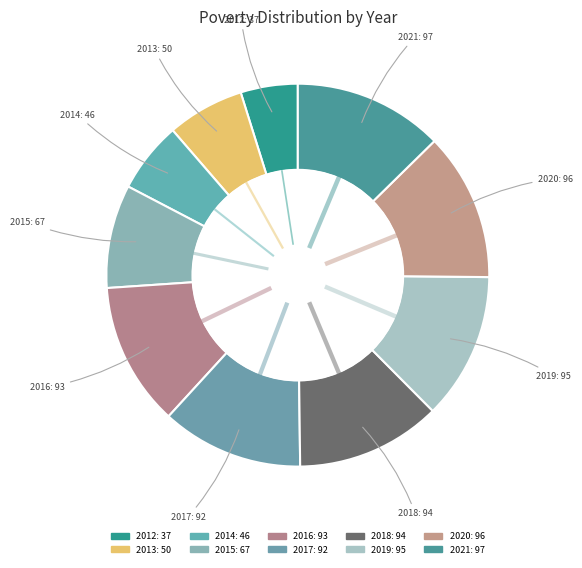

Does 2016 represent more than half of the total?

No